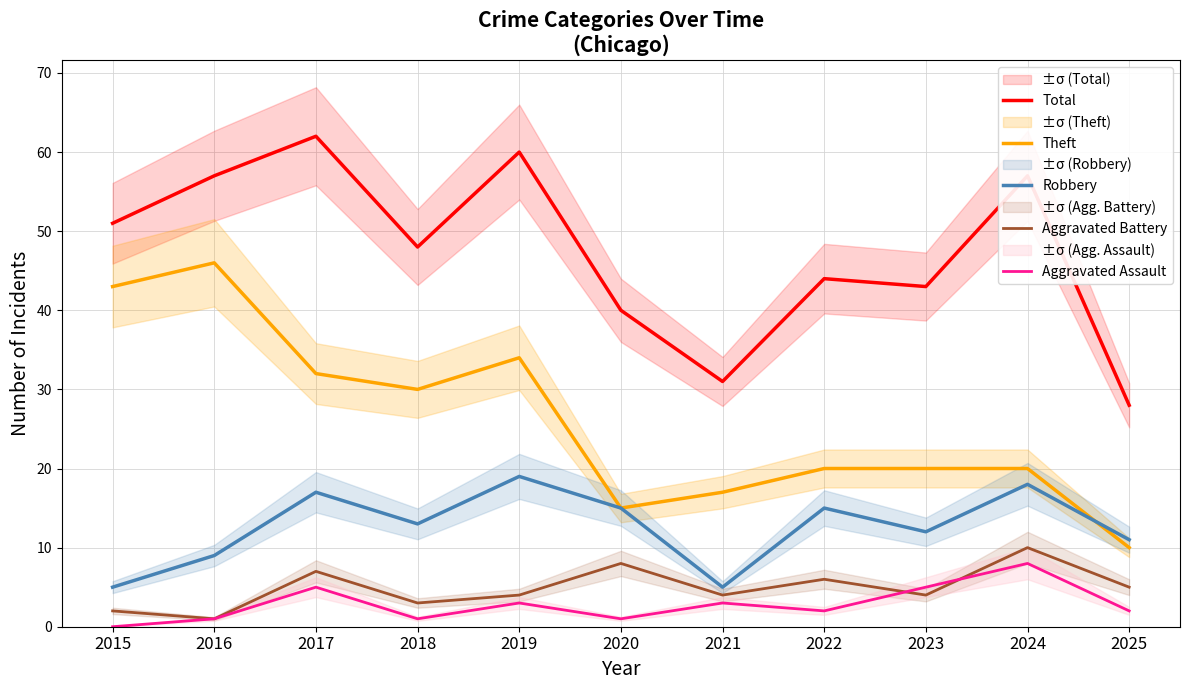

True or false: Total has more than 1 interior local peaks.

True